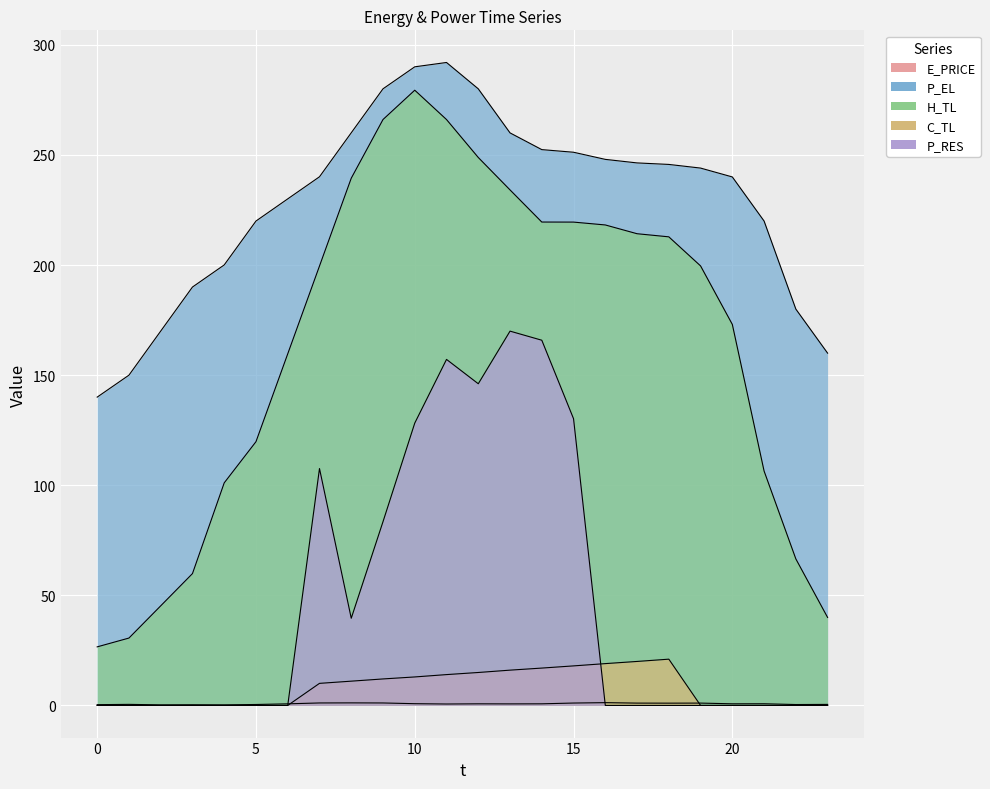

Count the number of categories in the chart.

24